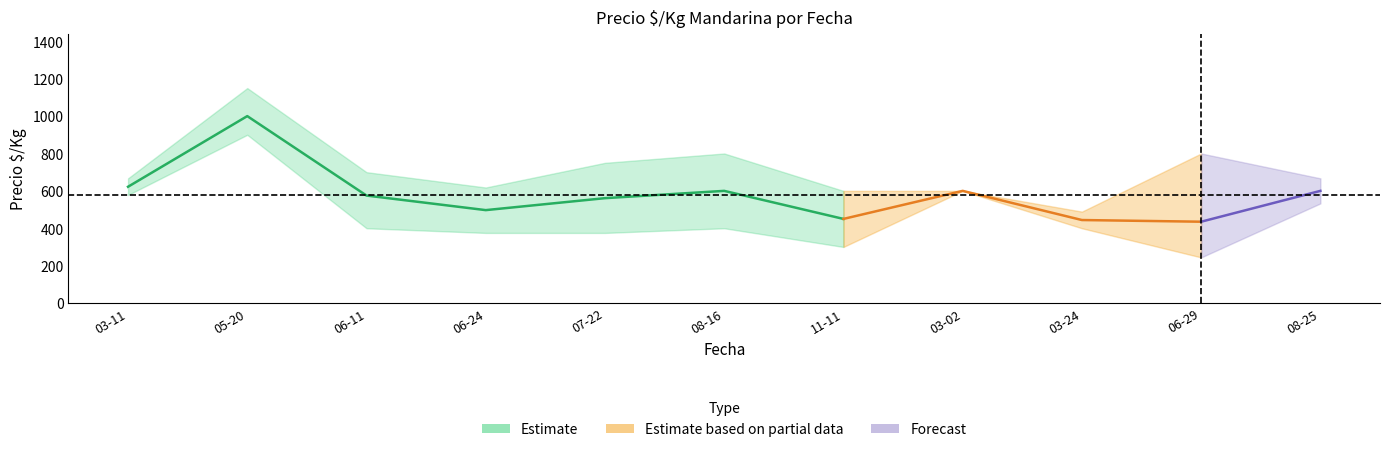

Read the precio_max value at 2021-08-16, to the nearest 10.

800